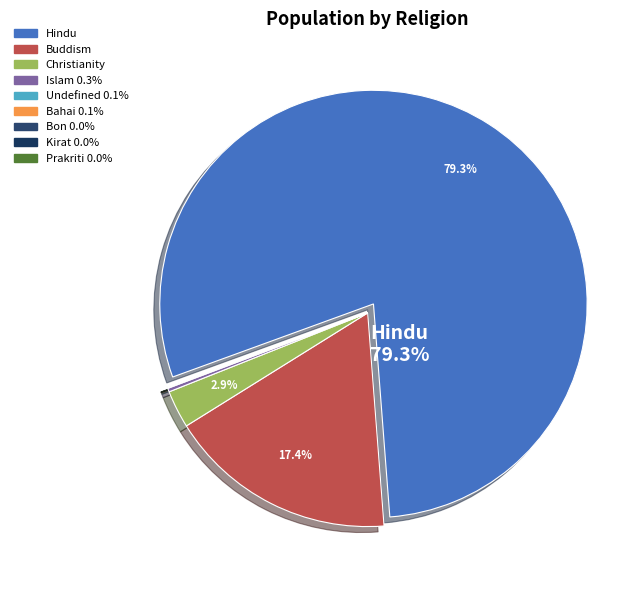

How many segments does this pie chart have?

9